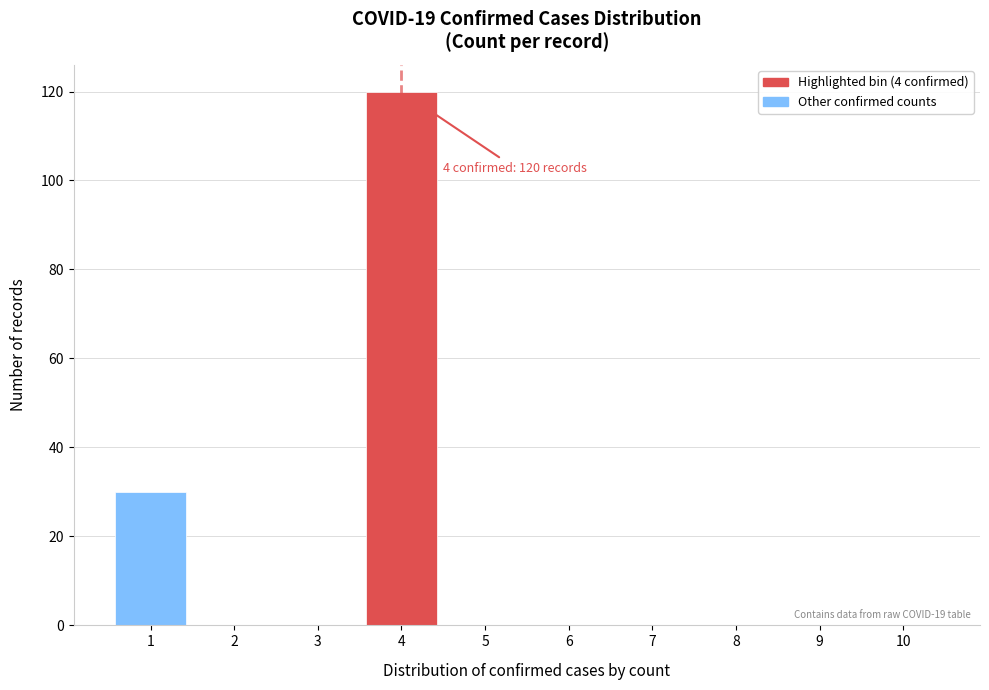

Reading left to right, what are all the values shown in this chart?

1=30	2=0	3=0	4=120	5=0	6=0	7=0	8=0	9=0	10=0